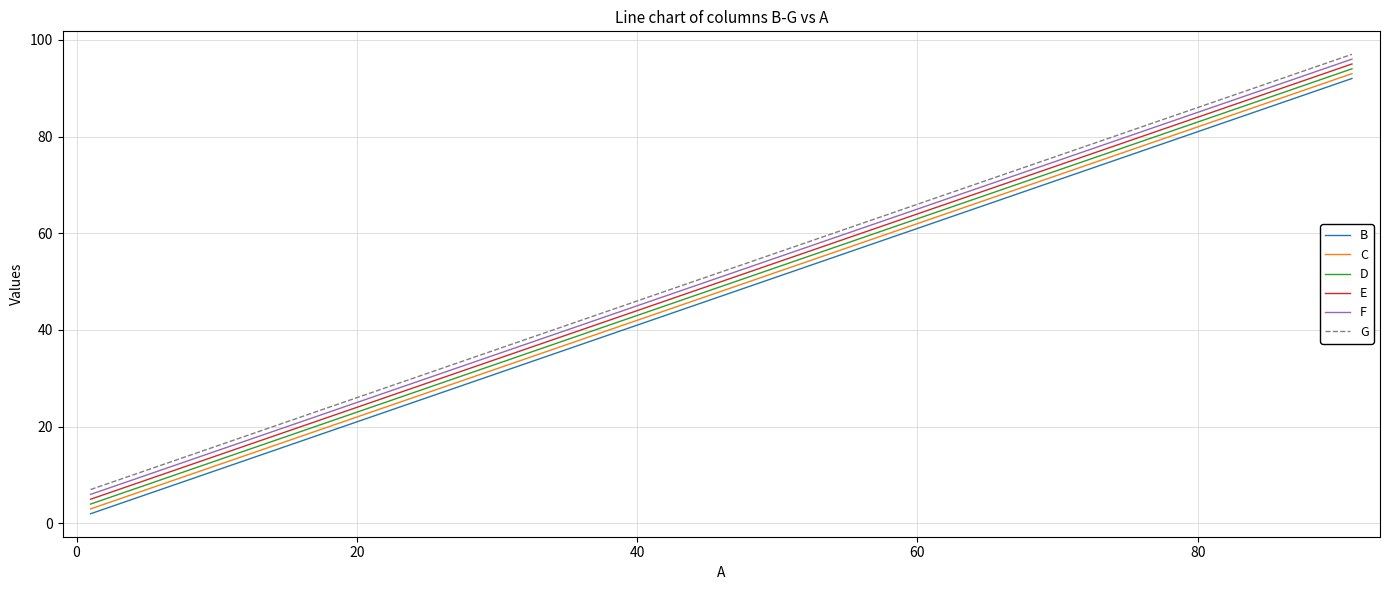

How many values in the F series are below 56?

5